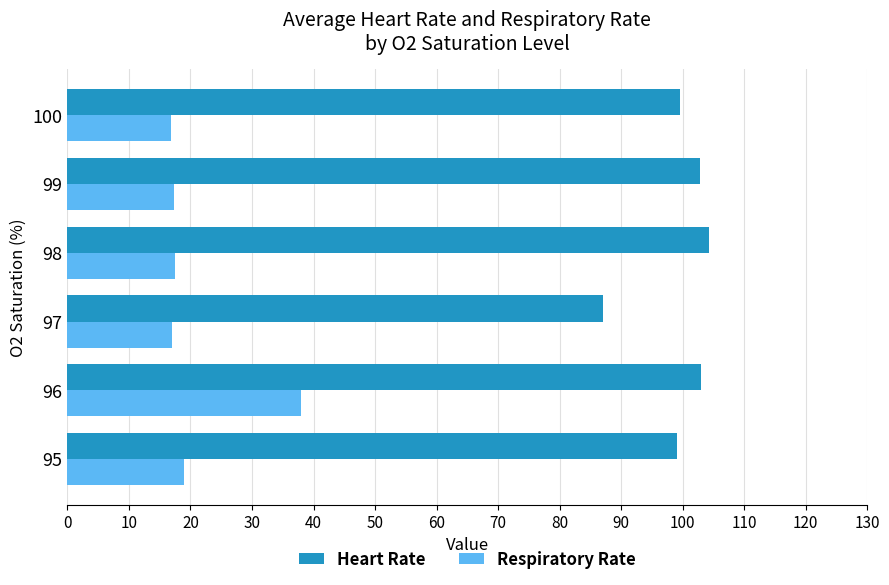

The value of Heart Rate at 97 is 19.8. True or false?

False